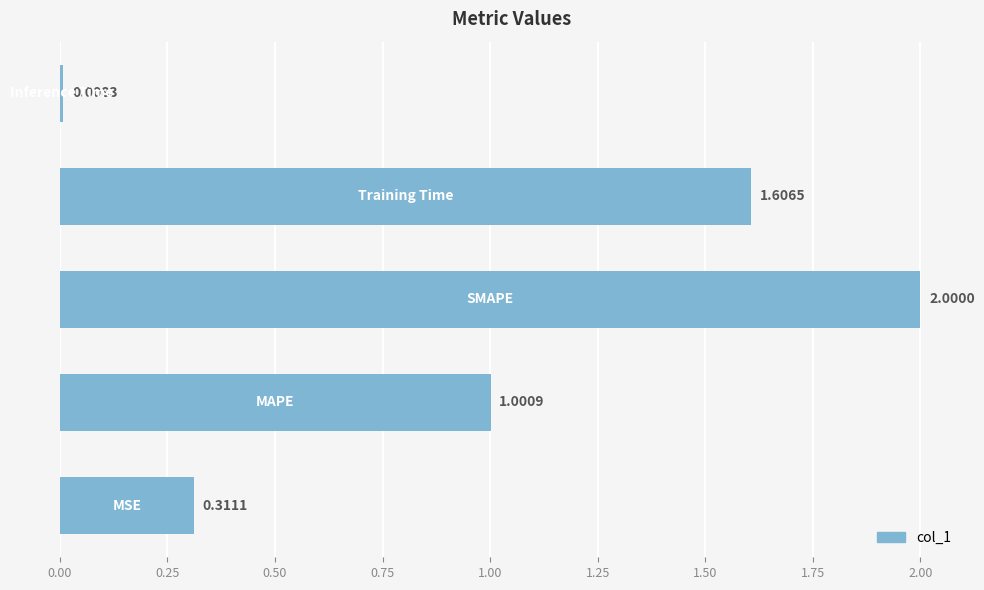

Does the chart contain any negative values?

No